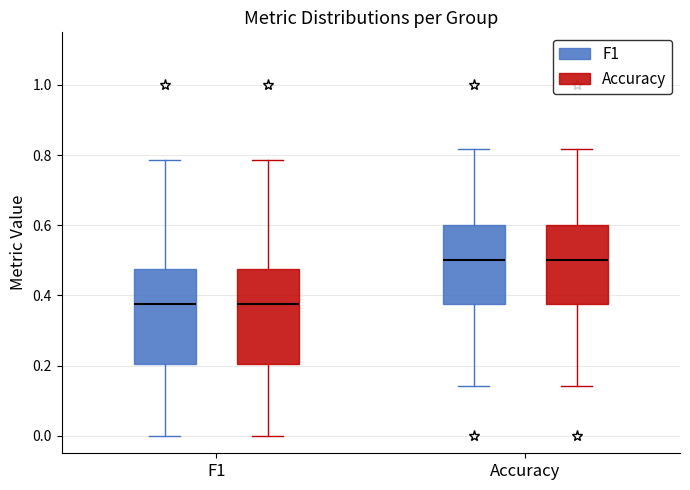

Reading left to right, transcribe this box plot: for each box, give where its median line is, the range the box spans, and where its two whiskers end, as read against the y-axis. The values are not printed on the chart, so give them approximately, as read against the axis.

F1 (F1): median 0.38, box 0.20 to 0.48, whiskers 0.00 to 0.78
F1 (Accuracy): median 0.38, box 0.20 to 0.48, whiskers 0.00 to 0.78
Accuracy (F1): median 0.50, box 0.38 to 0.60, whiskers 0.14 to 0.82
Accuracy (Accuracy): median 0.50, box 0.38 to 0.60, whiskers 0.14 to 0.82